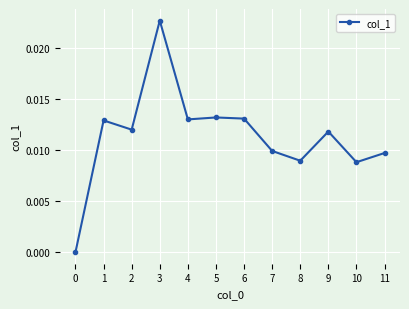

The chart shows a value of 0.0 at 0. True or false?

True